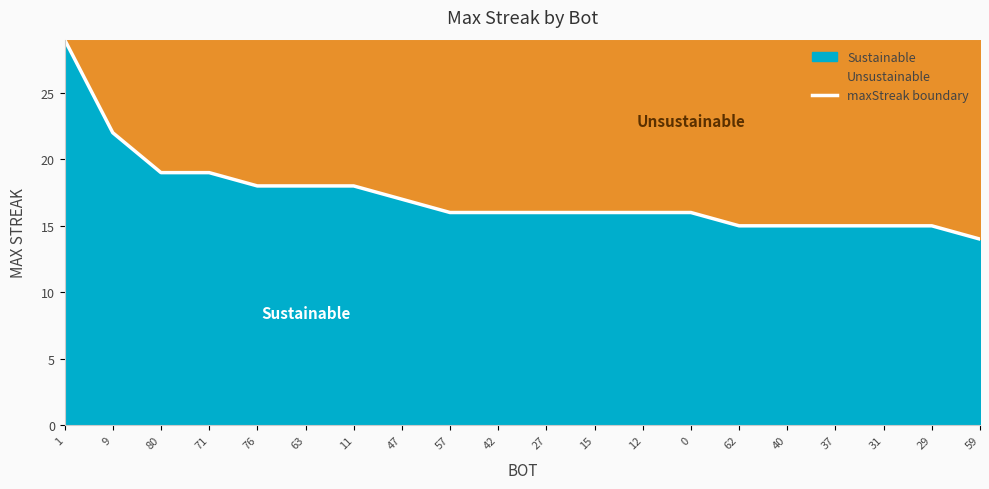

Reading left to right, what are all the values shown in this chart?

1=29	9=22	80=19	71=19	76=18	63=18	11=18	47=17	57=16	42=16	27=16	15=16	12=16	0=16	62=15	40=15	37=15	31=15	29=15	59=14